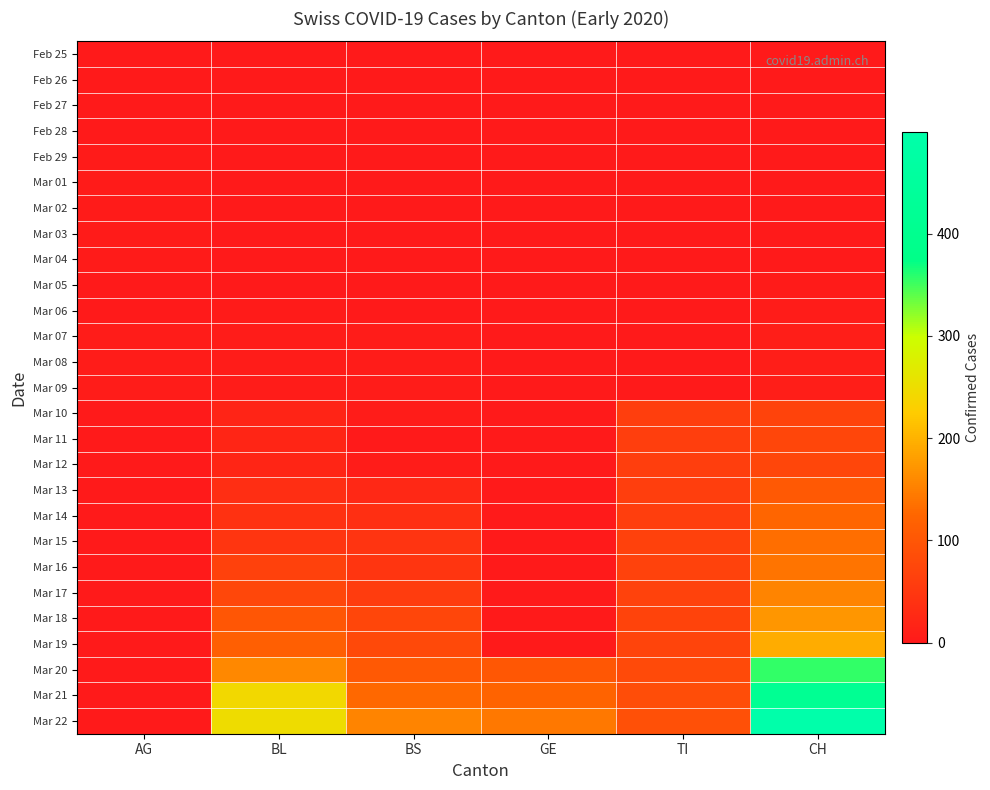

Which series has the largest range (max minus min)?

Mar 22